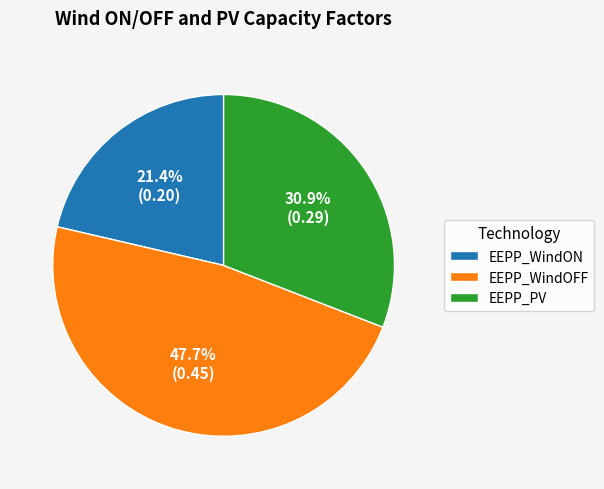

True or false: EEPP_WindON accounts for 35% of the total.

False